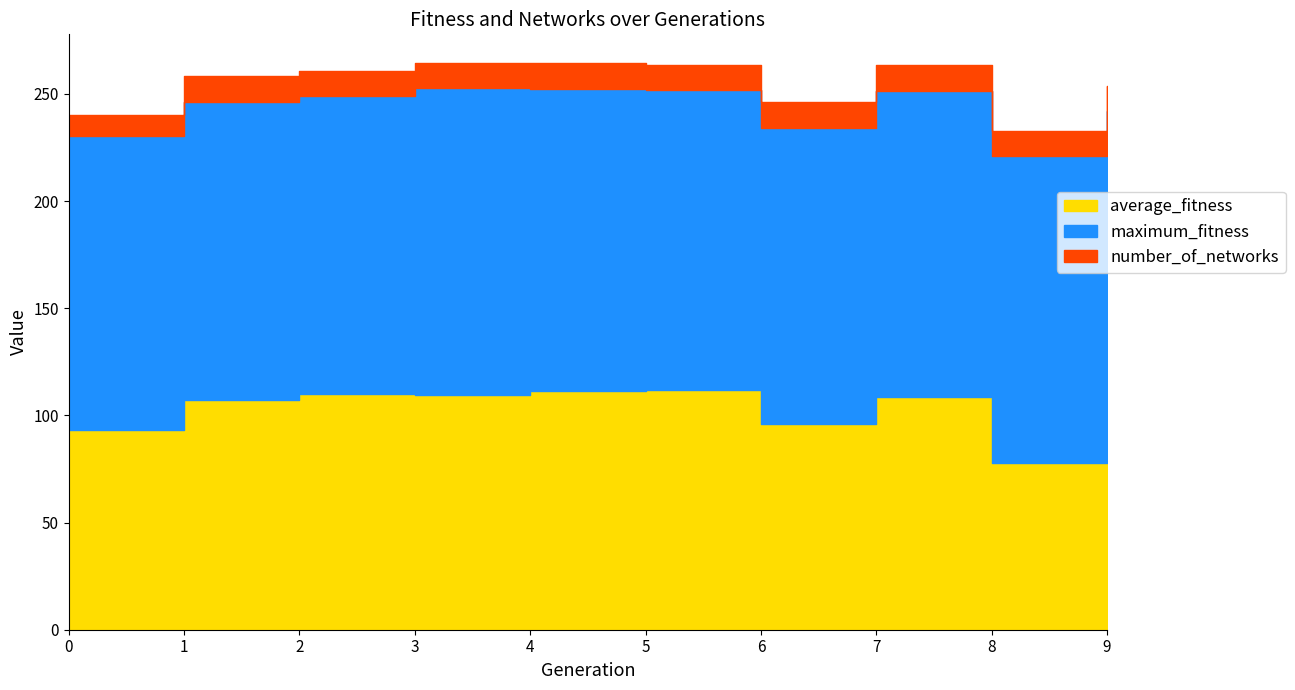

Reading left to right, transcribe all the data shown in this chart.

average_fitness: 0=93.3	1=107.2	2=109.8	3=109.6	4=111.2	5=111.7	6=96.2	7=108.5	8=77.9	9=101.8
maximum_fitness: 0=137.0	1=139.0	2=139.0	3=143.0	4=141.0	5=140.0	6=138.0	7=143.0	8=143.0	9=140.0
number_of_networks: 0=10.0	1=12.0	2=12.0	3=12.0	4=12.0	5=12.0	6=12.0	7=12.0	8=12.0	9=12.0